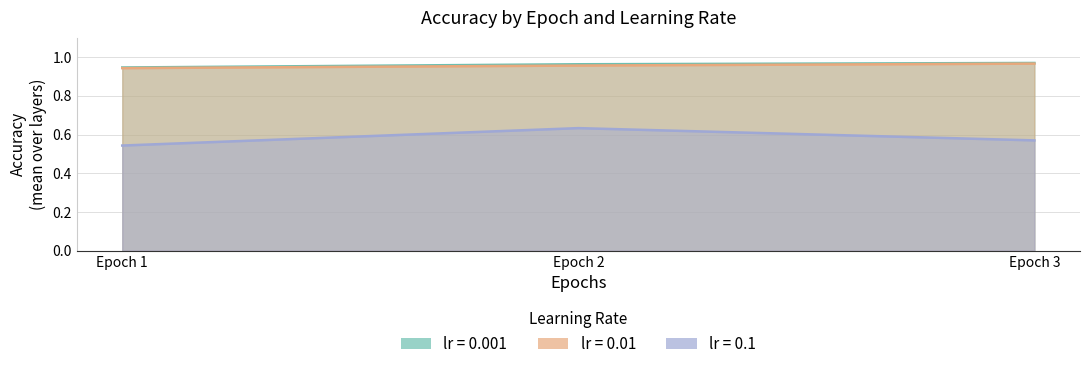

The lr_0.01 series shows 1.0 at Epoch 2. True or false?

True